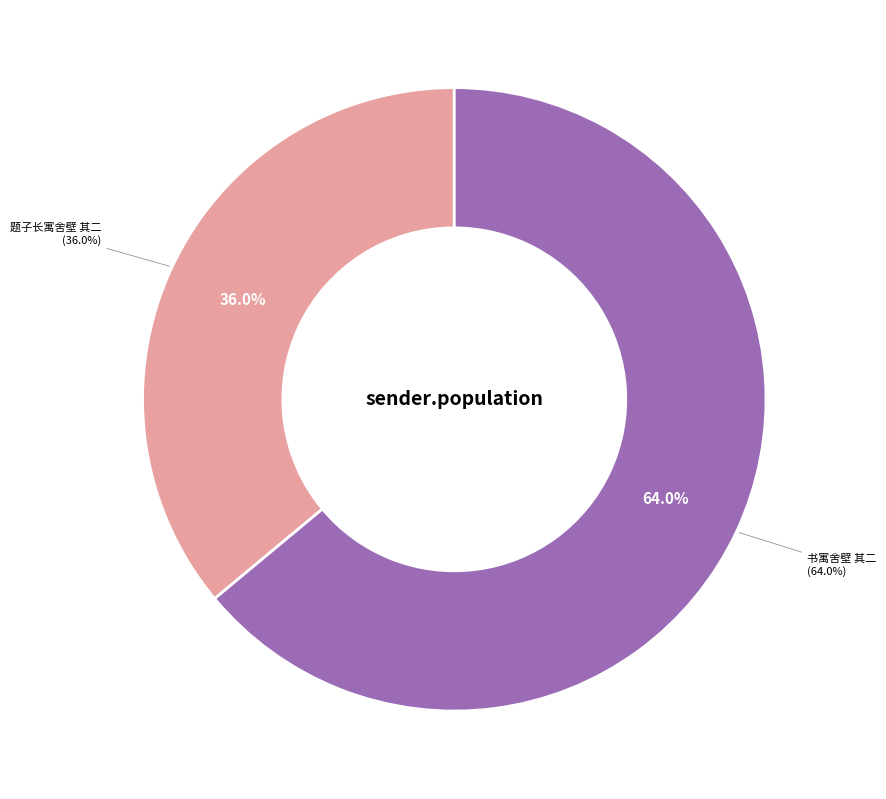

How many segments does this pie chart have?

2